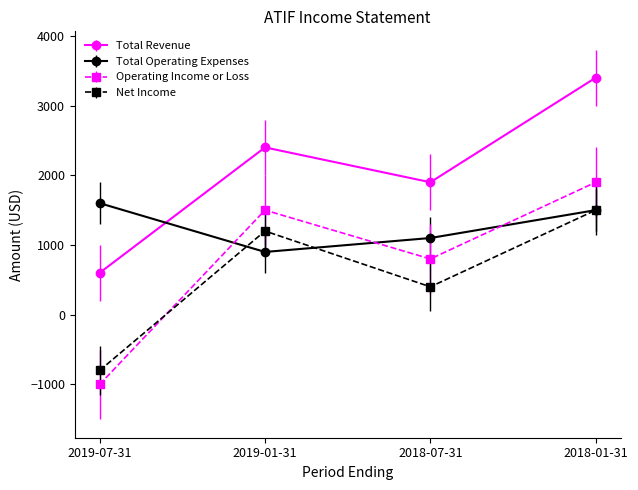

What is the total value across all series at 2019-07-31?

400